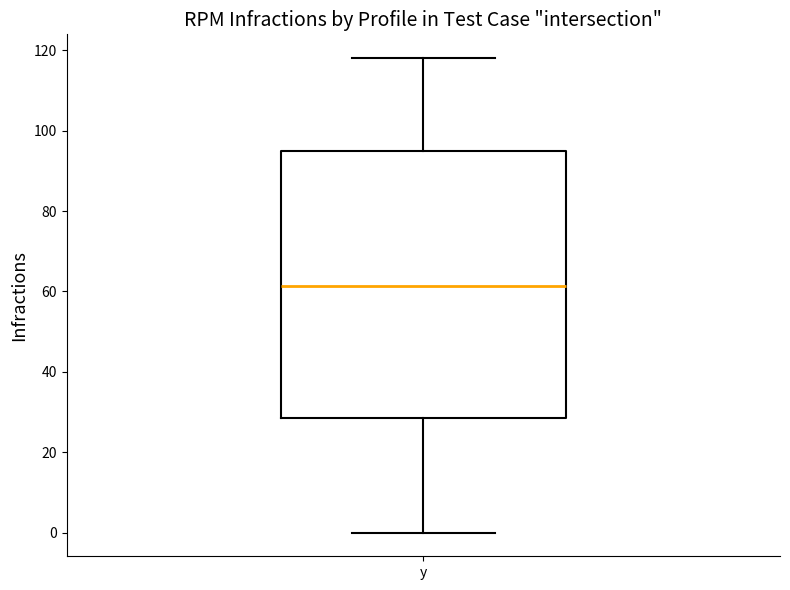

Transcribe this box plot: give where the median line is, the range the box spans, and where the two whiskers end, as read against the y-axis. The values are not printed on the chart, so give them approximately, as read against the axis.

median 62, box 28 to 94, whiskers 0 to 118